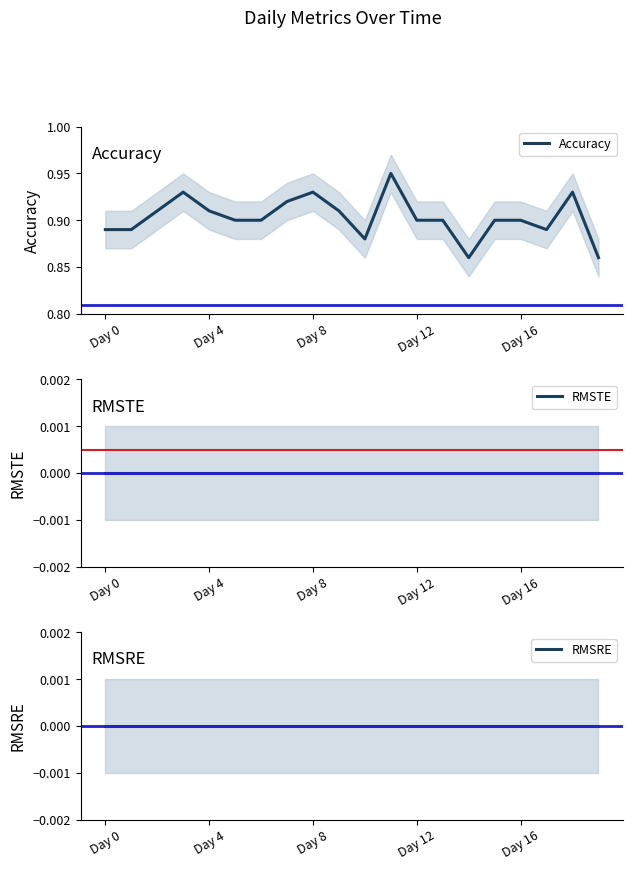

How many lines are shown in the chart?

3